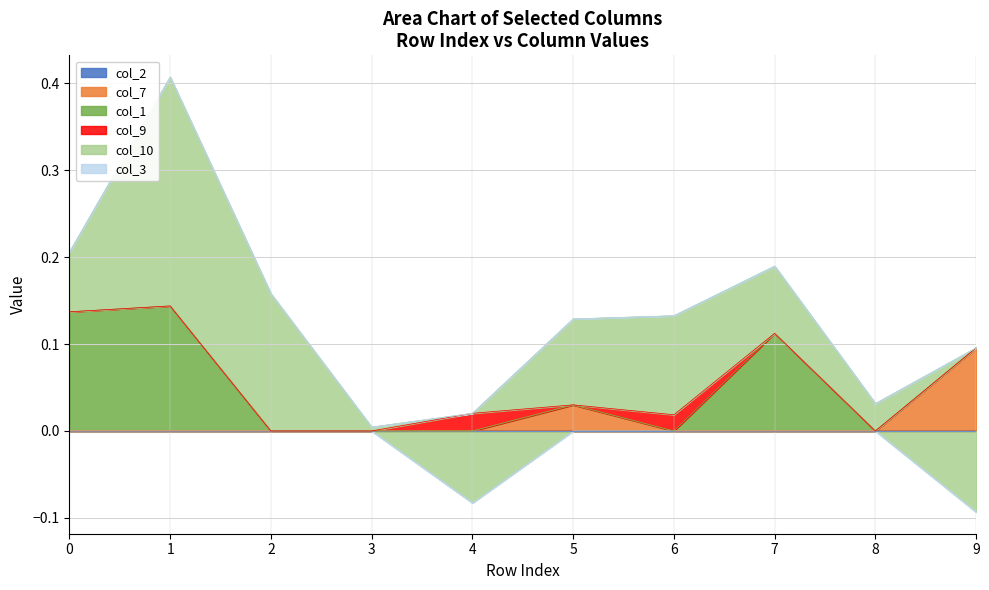

How many lines are shown in the chart?

6